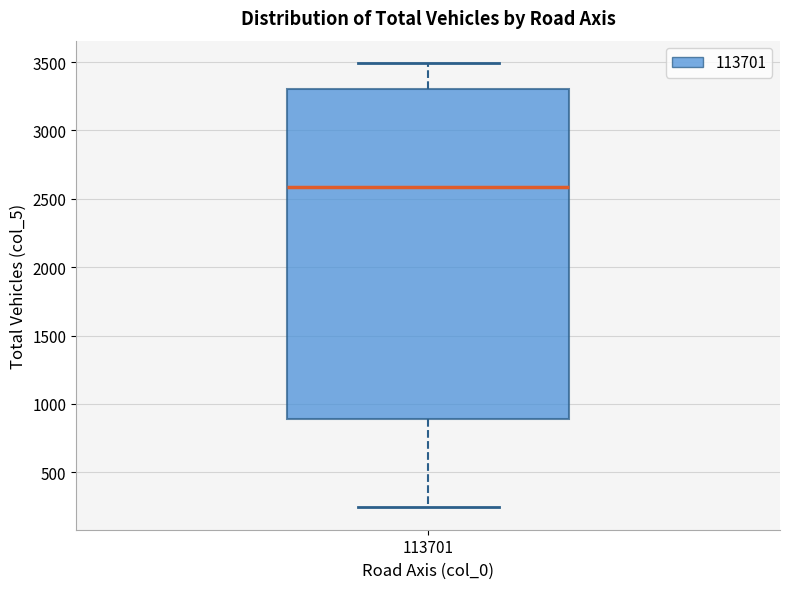

Transcribe this box plot: give where the median line is, the range the box spans, and where the two whiskers end, as read against the y-axis. The values are not printed on the chart, so give them approximately, as read against the axis.

median 2600, box 900 to 3300, whiskers 250 to 3500